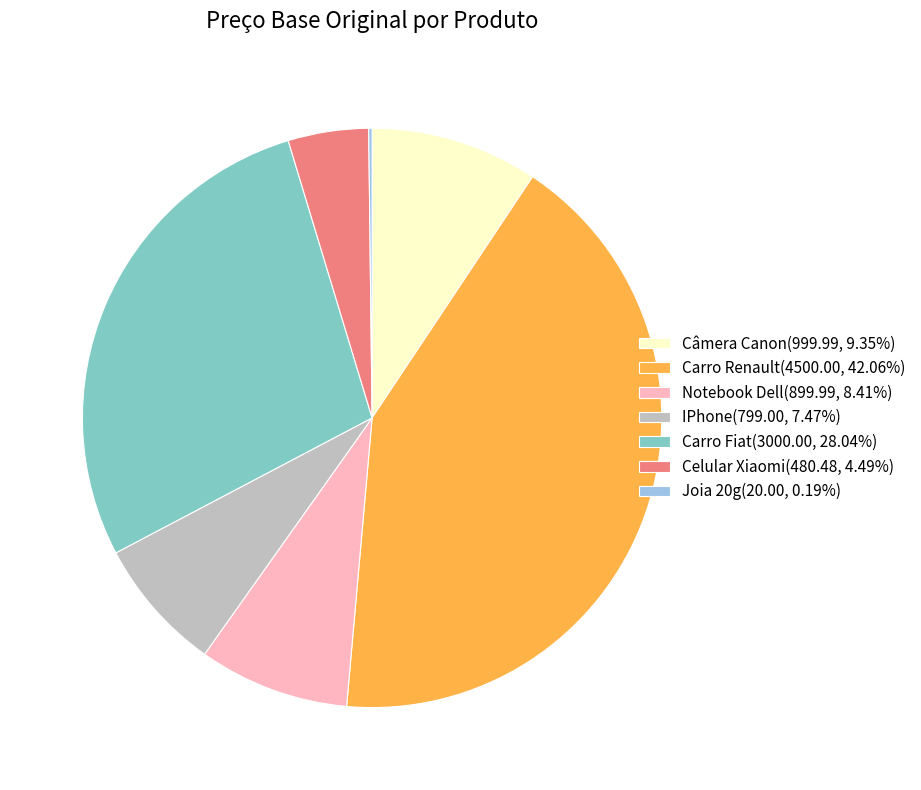

Is the sum of Notebook Dell(899.99, 8.41%) and Câmera Canon(999.99, 9.35%) greater than half?

No